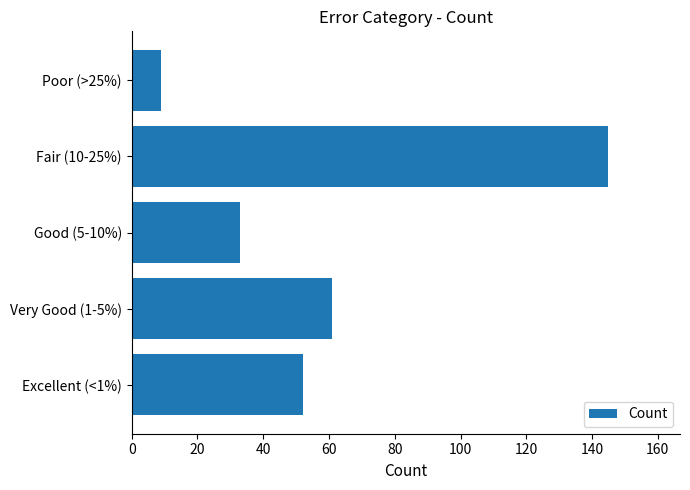

What is the sum of all values?

300